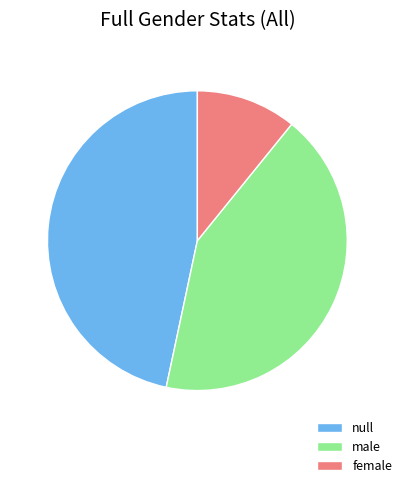

Which category has the smallest portion of the pie?

female